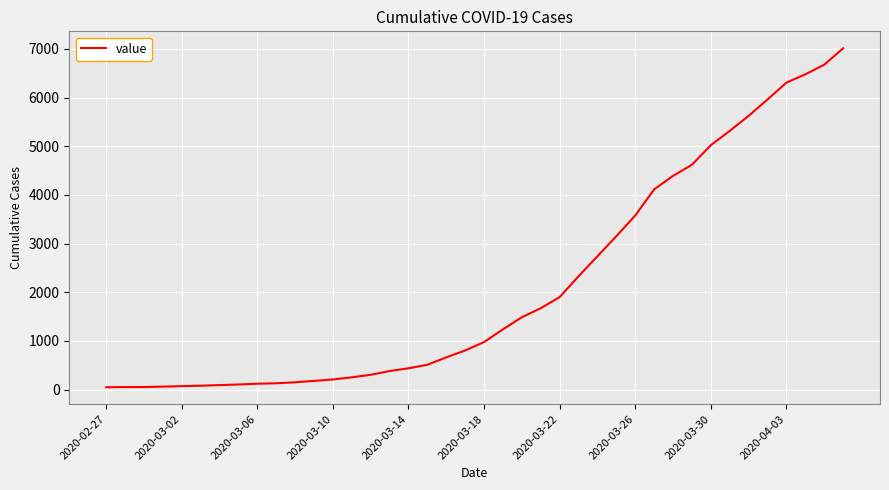

What is the difference between the maximum and minimum values?

6964